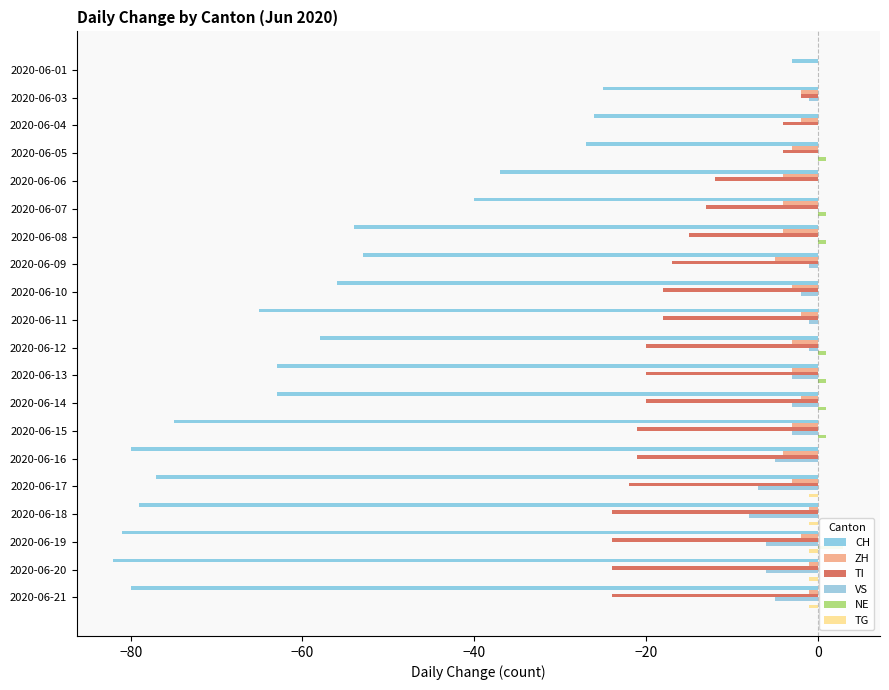

What is the label of the 4th bar from the right?

16